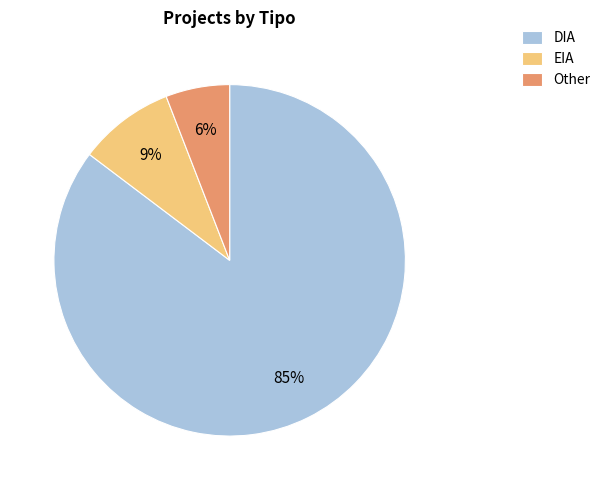

To the nearest percent, what is the difference between the largest and smallest slice percentages?

79%